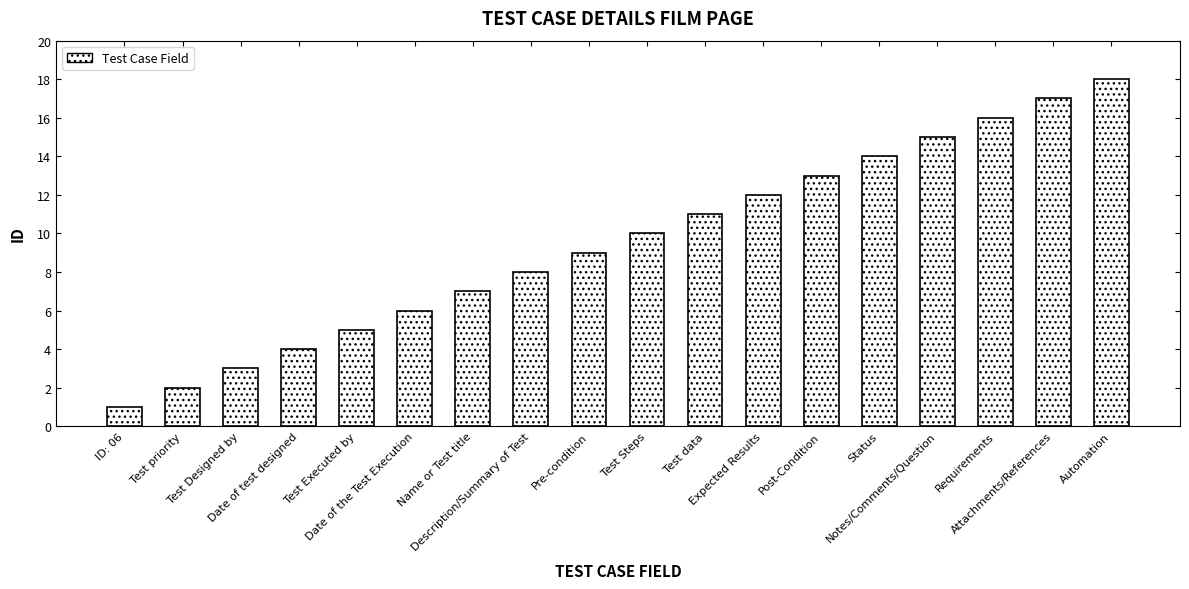

What is the sum of all values?

171